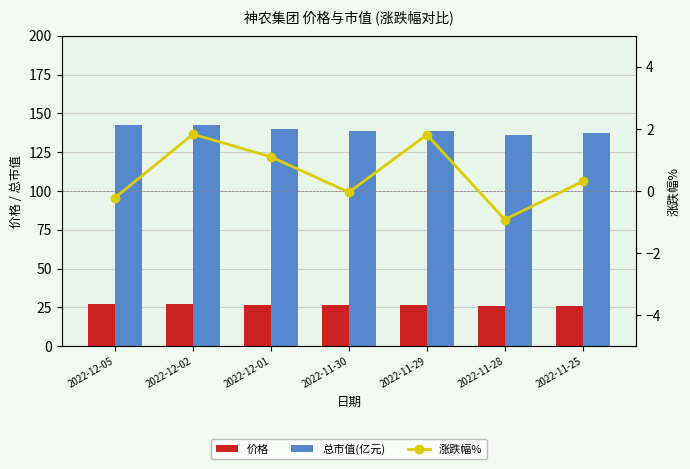

Reading left to right, transcribe all the data shown in this chart.

价格: 2022-12-05=27.1	2022-12-02=27.2	2022-12-01=26.7	2022-11-30=26.4	2022-11-29=26.4	2022-11-28=26.0	2022-11-25=26.2
总市值(亿元): 2022-12-05=142.3	2022-12-02=142.6	2022-12-01=140.0	2022-11-30=138.5	2022-11-29=138.6	2022-11-28=136.1	2022-11-25=137.4
涨跌幅%: 2022-12-05=-0.2	2022-12-02=1.8	2022-12-01=1.1	2022-11-30=-0.0	2022-11-29=1.8	2022-11-28=-0.9	2022-11-25=0.3